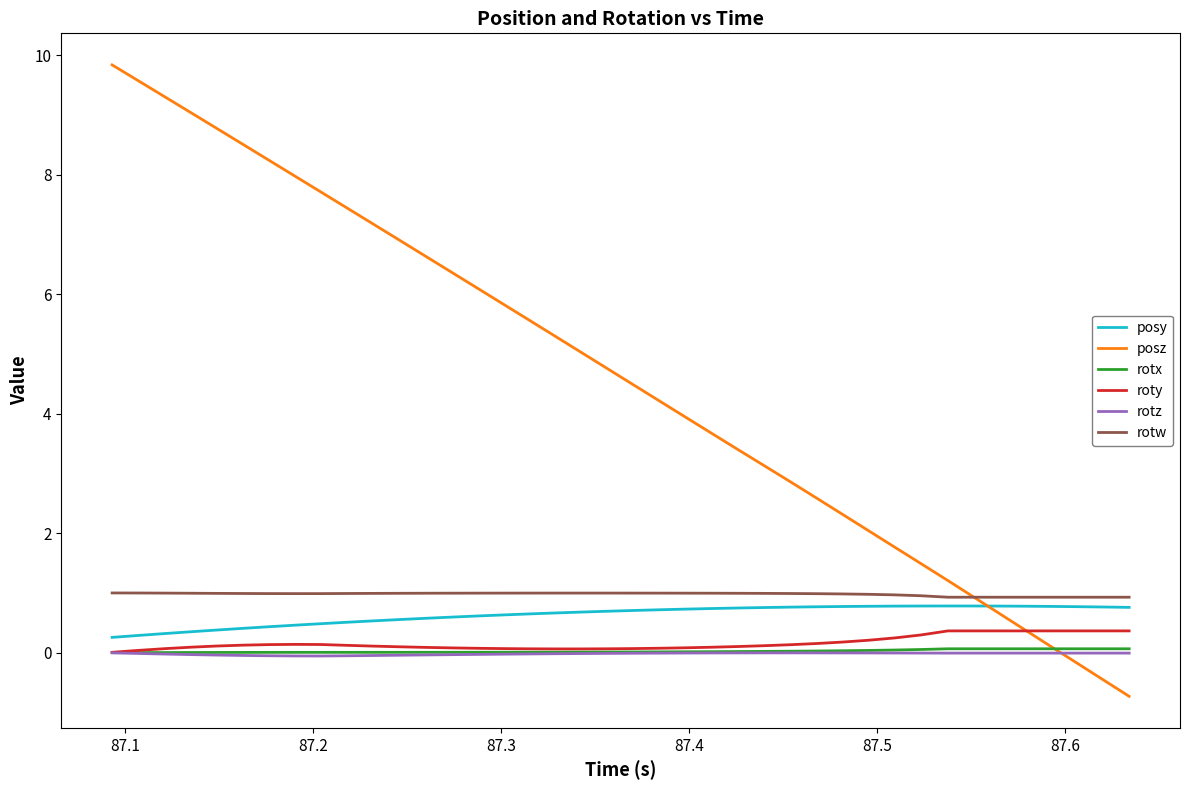

Which series has the widest spread of values?

posz